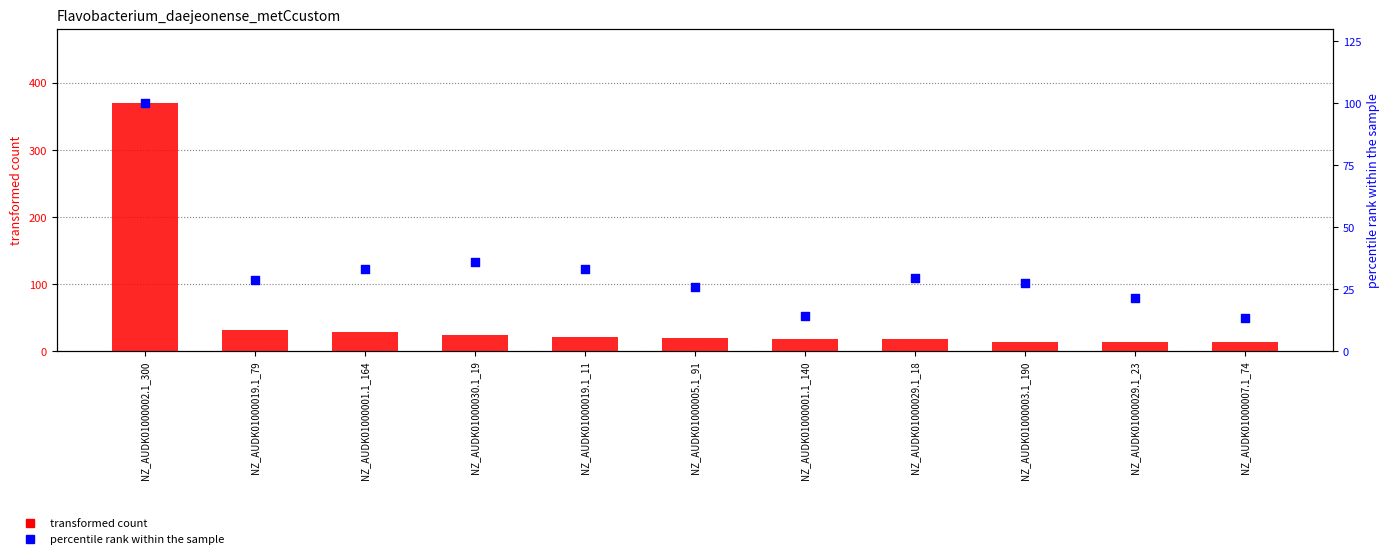

At how many categories does at least one series exceed 219?

1